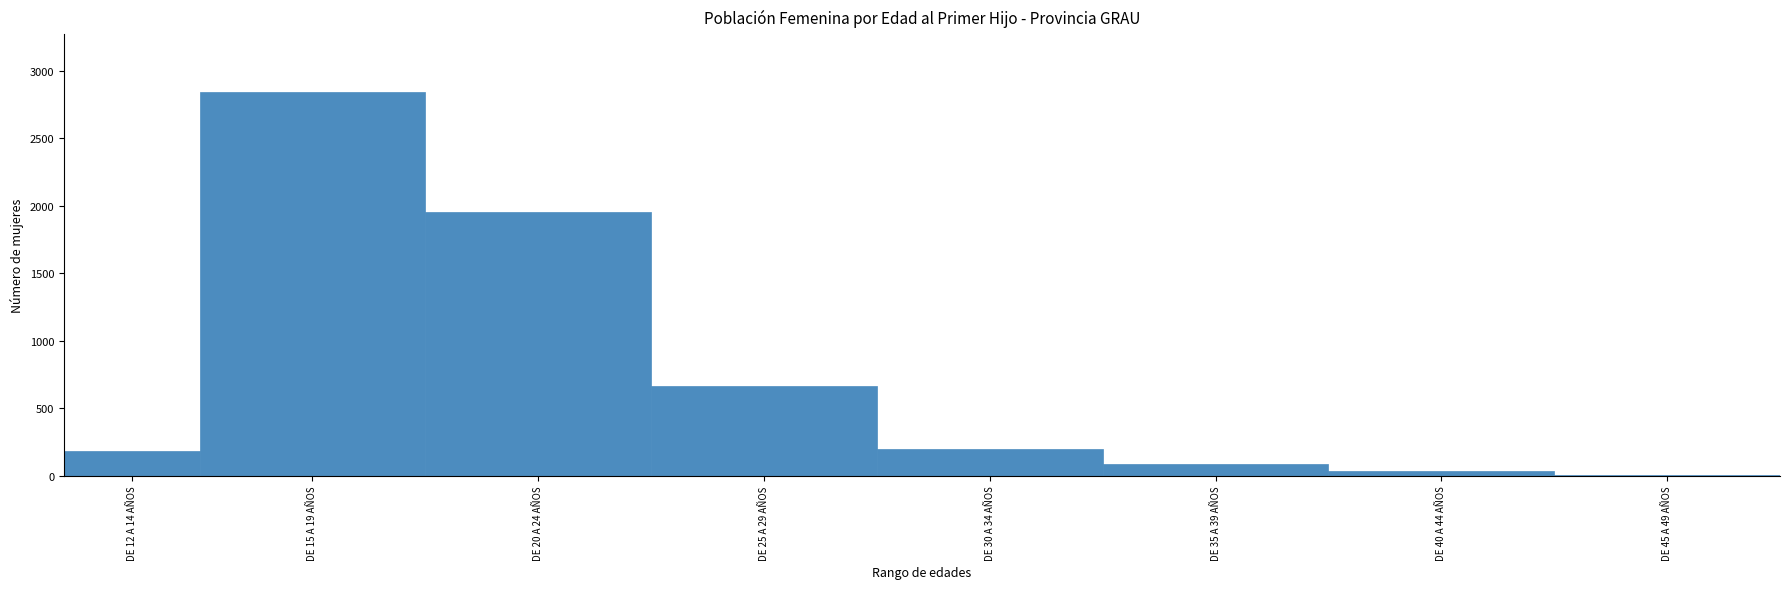

Reading left to right, transcribe all the data shown in this chart.

DE 12 A 14 AÑOS=183	DE 15 A 19 AÑOS=2843	DE 20 A 24 AÑOS=1952	DE 25 A 29 AÑOS=663	DE 30 A 34 AÑOS=197	DE 35 A 39 AÑOS=87	DE 40 A 44 AÑOS=36	DE 45 A 49 AÑOS=6